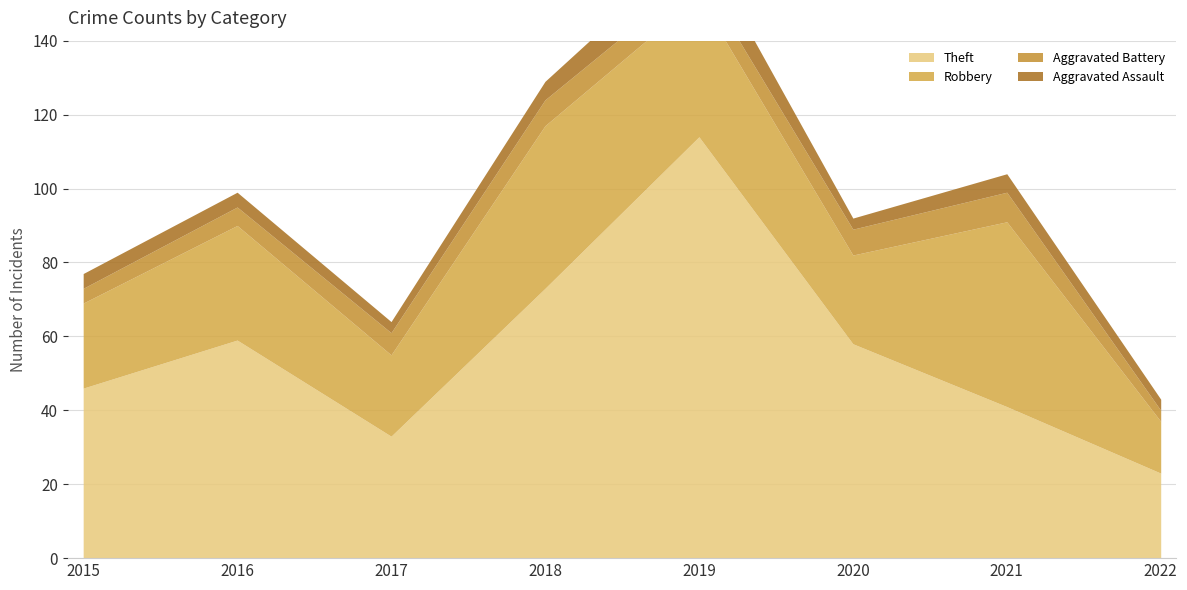

Is it true that Robbery equals 31 at 2016?

True